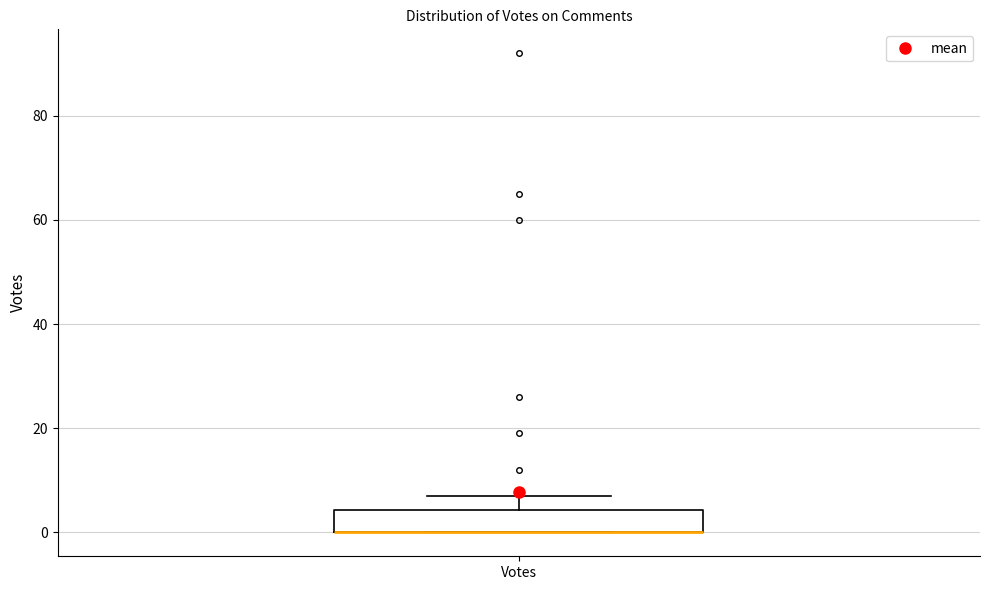

Transcribe this box plot: give where the median line is, the range the box spans, and where the two whiskers end, as read against the y-axis. The values are not printed on the chart, so give them approximately, as read against the axis.

median 0 (drawn on the box's lower edge), box 0 to 4, whiskers 0 to 8